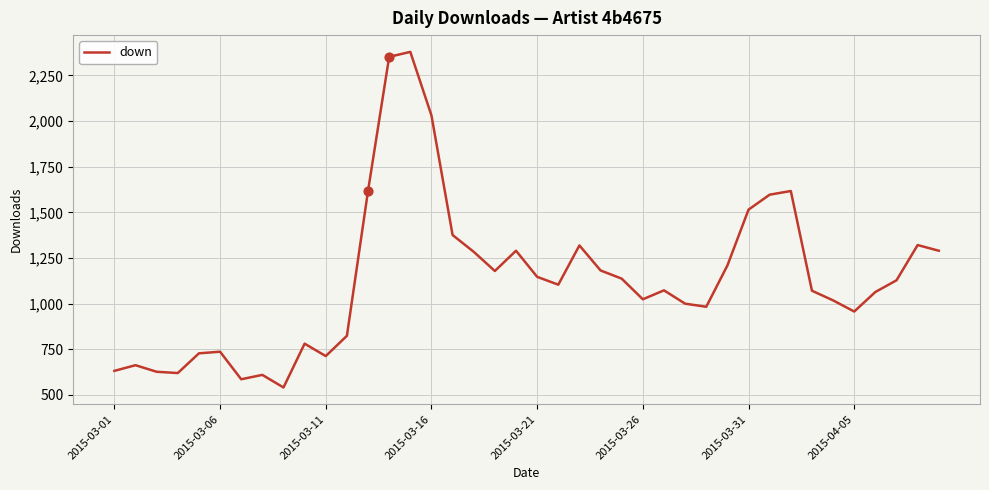

What is the difference between the maximum and minimum values?

1838